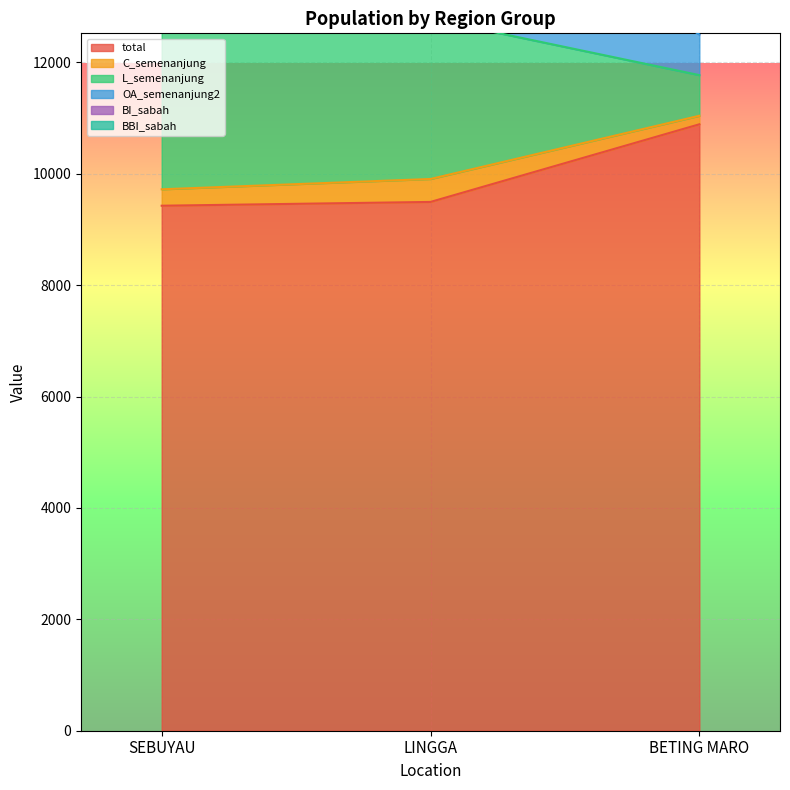

What is the label of the 1st point from the right?

BETING MARO